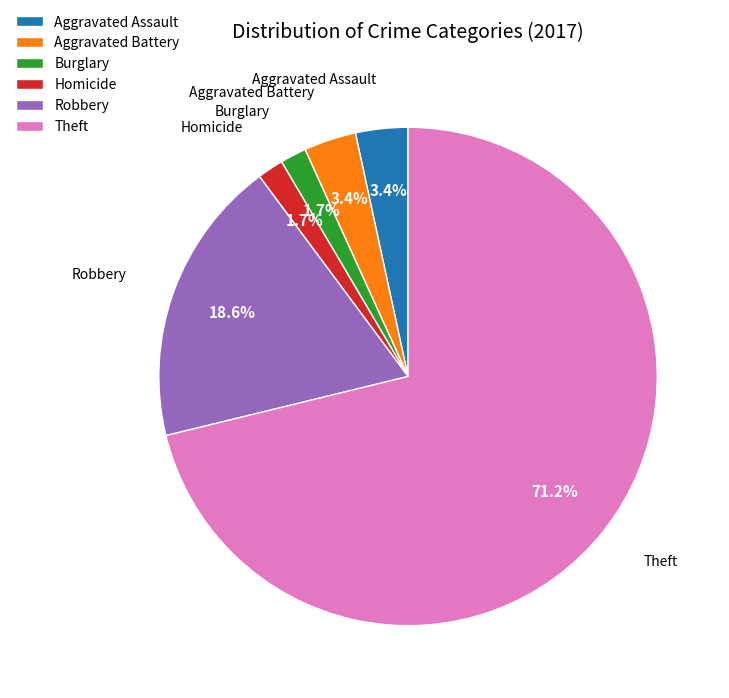

To the nearest percent, what percentage of the pie is Burglary?

2%